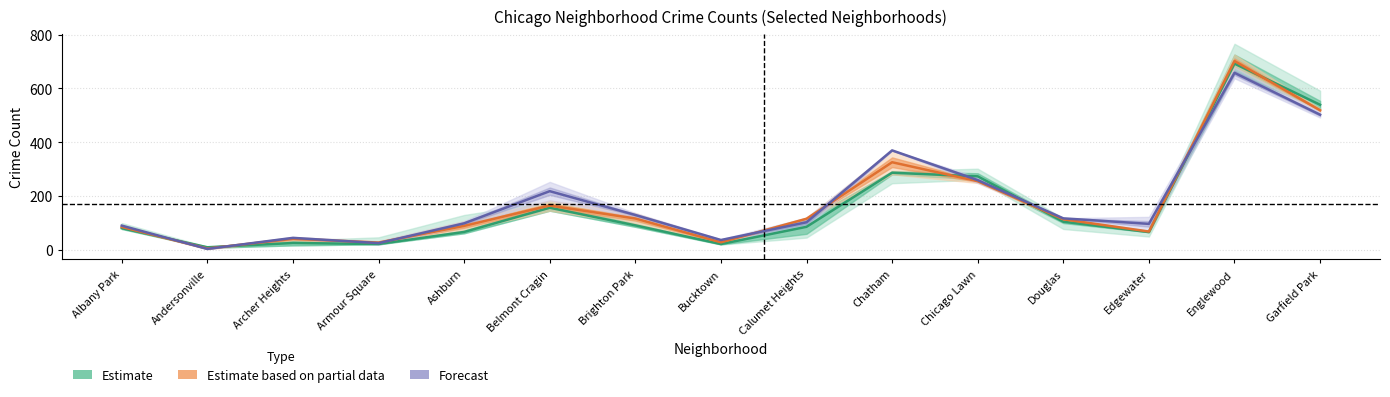

What is the value of the Forecast point at the 12th from the left?

117.5